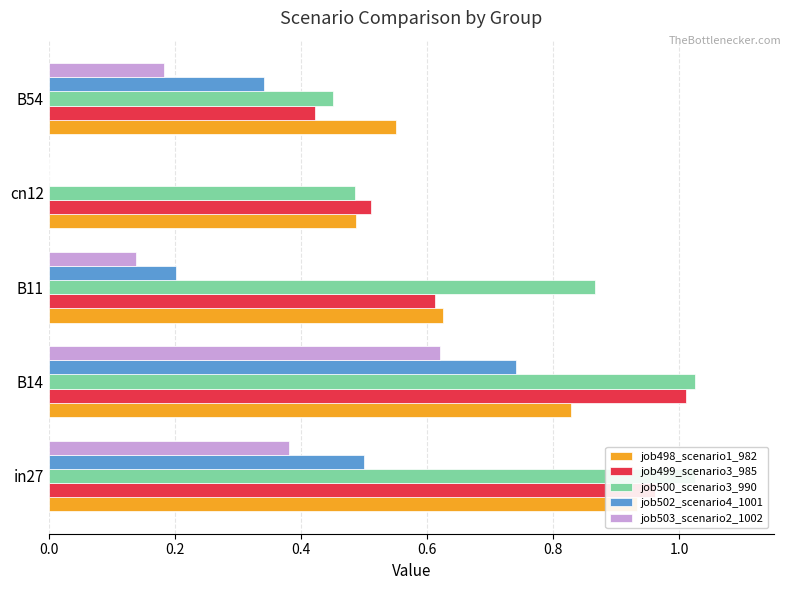

What is the difference between the second highest and minimum values in the job498_scenario1_982 series?

0.3